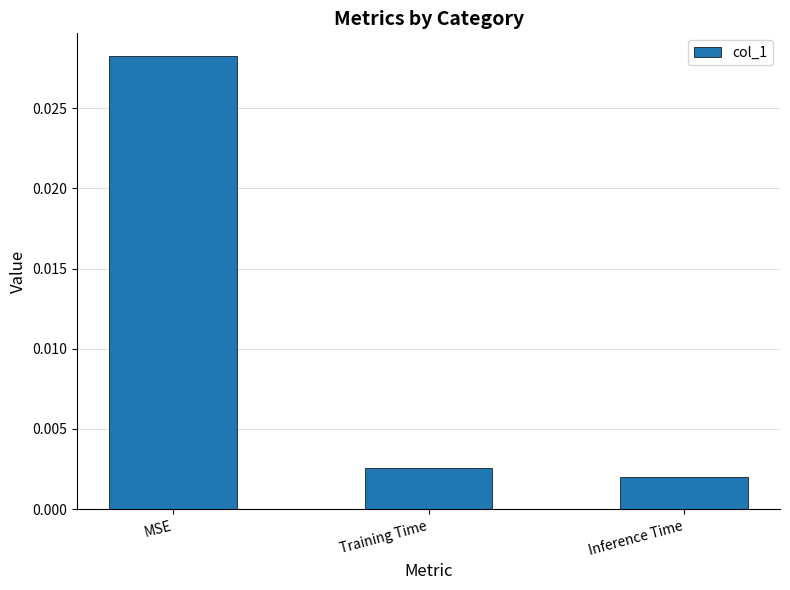

What is the label of the 3rd bar from the left?

Inference Time